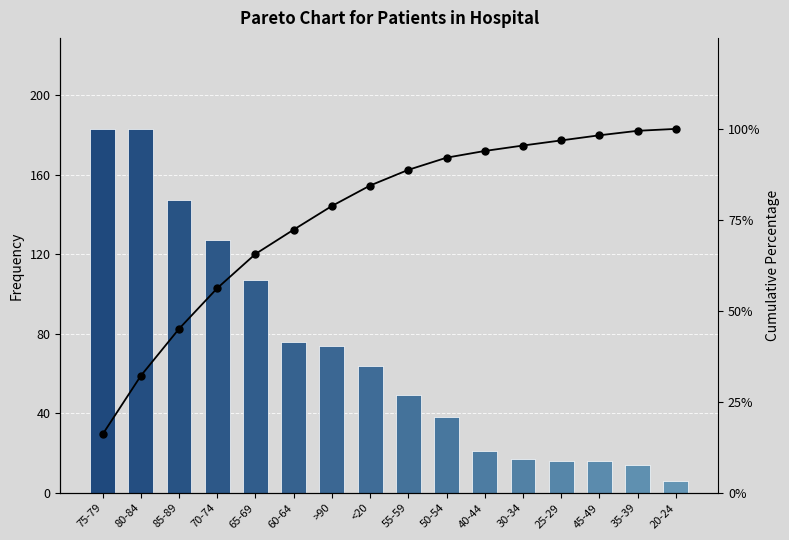

What is the sum of the Cumulative % values at 25-29 and 40-44?

190.8